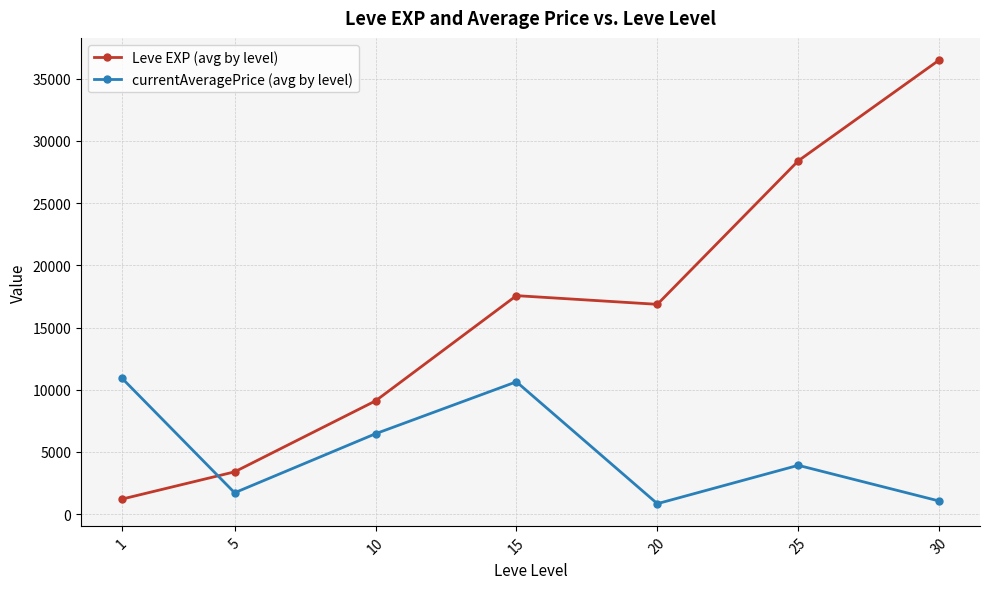

Which series has the largest range (max minus min)?

Leve EXP (avg by level)